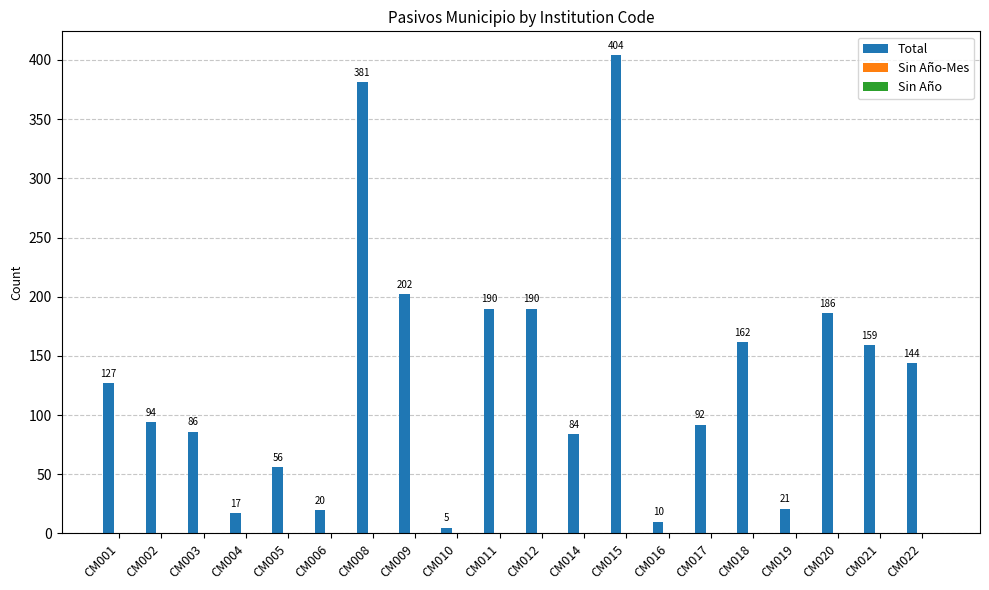

What is the difference between the values at CM008 and CM019?

360